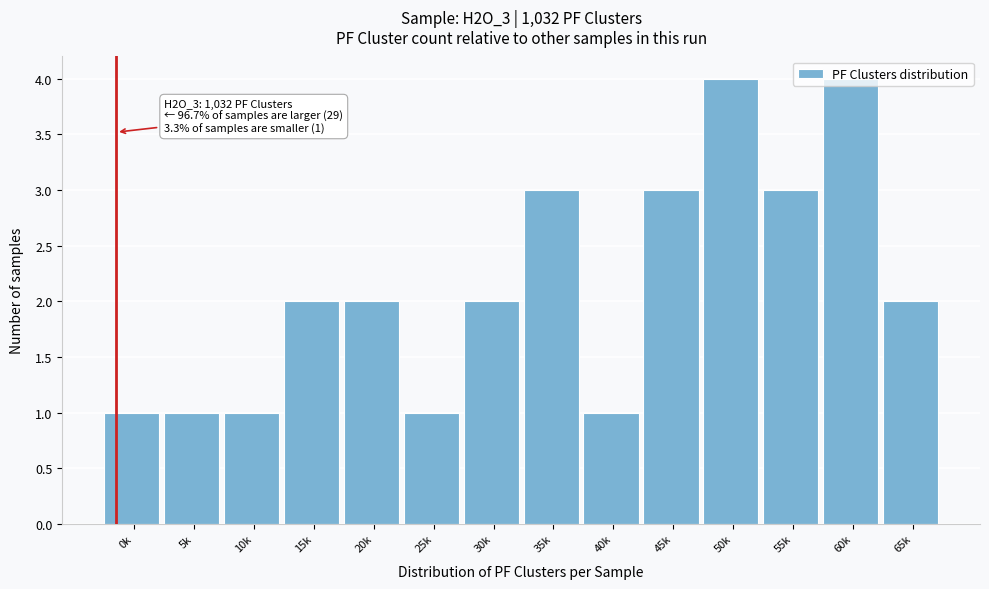

What position from the right is 25k?

9